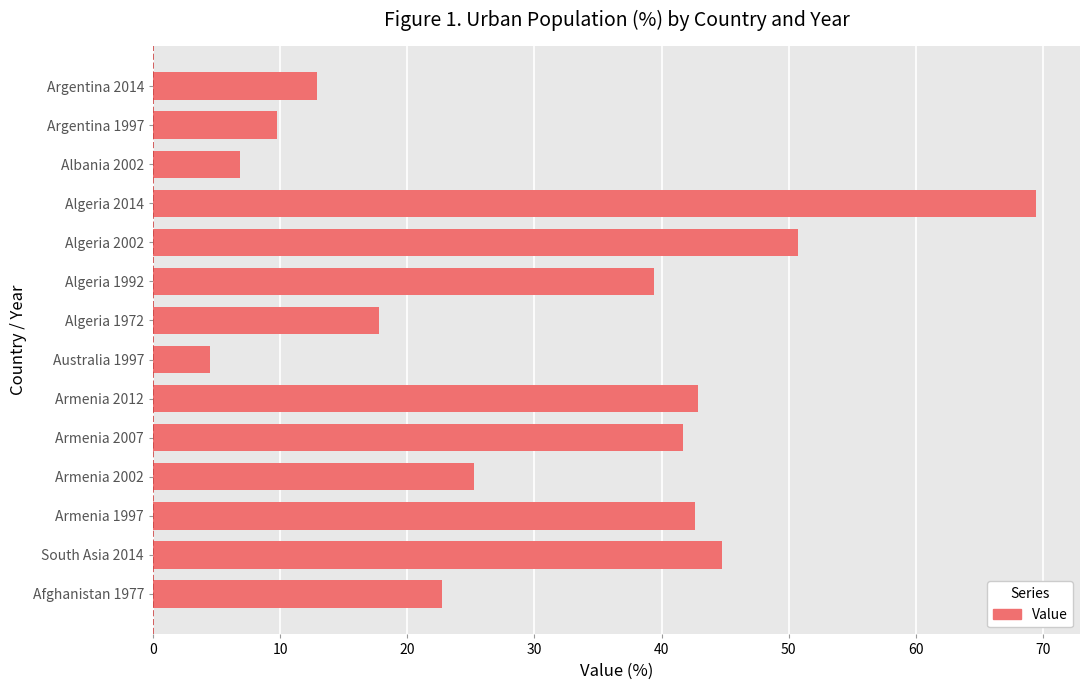

Which has a higher value, Algeria 2014 or Albania 2002?

Algeria 2014